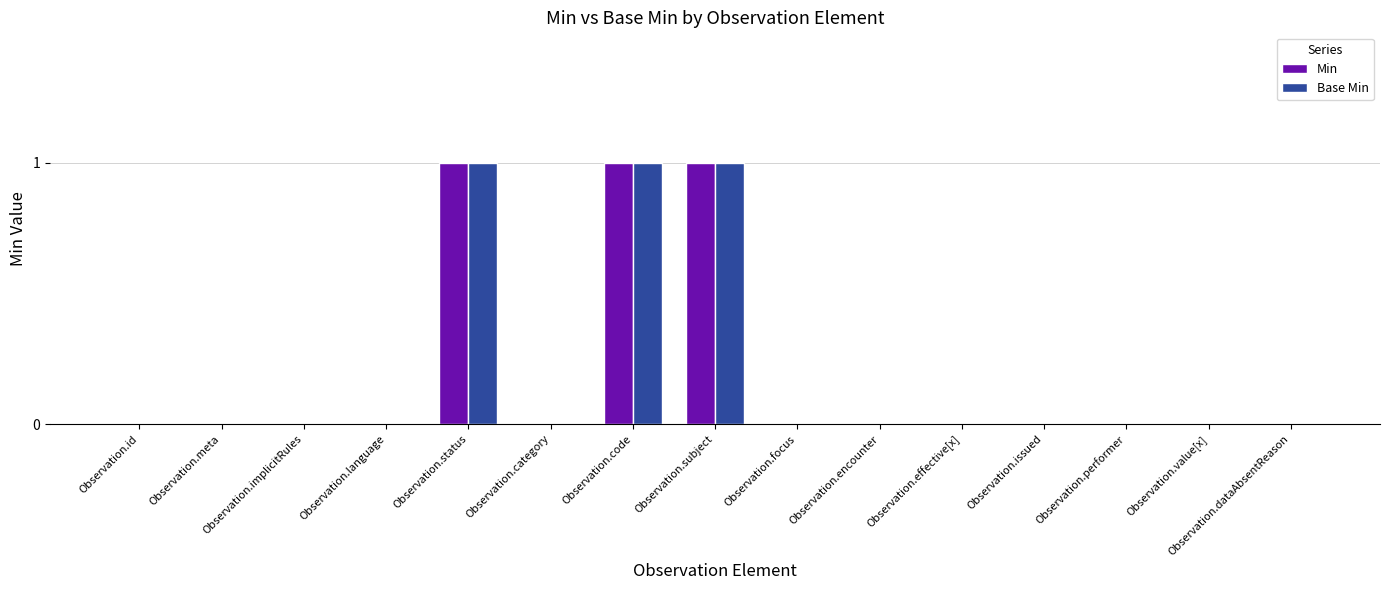

Are the bars grouped side by side (vs. stacked)?

Yes